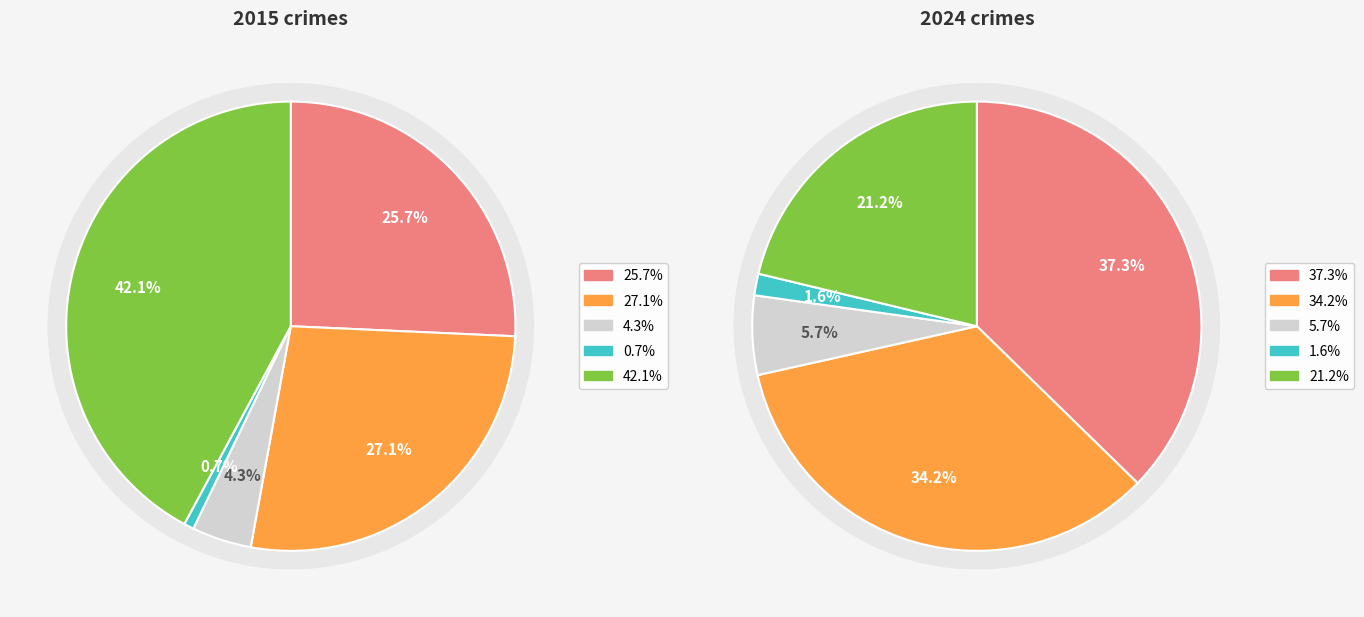

Is there any slice that represents more than half of the pie?

No